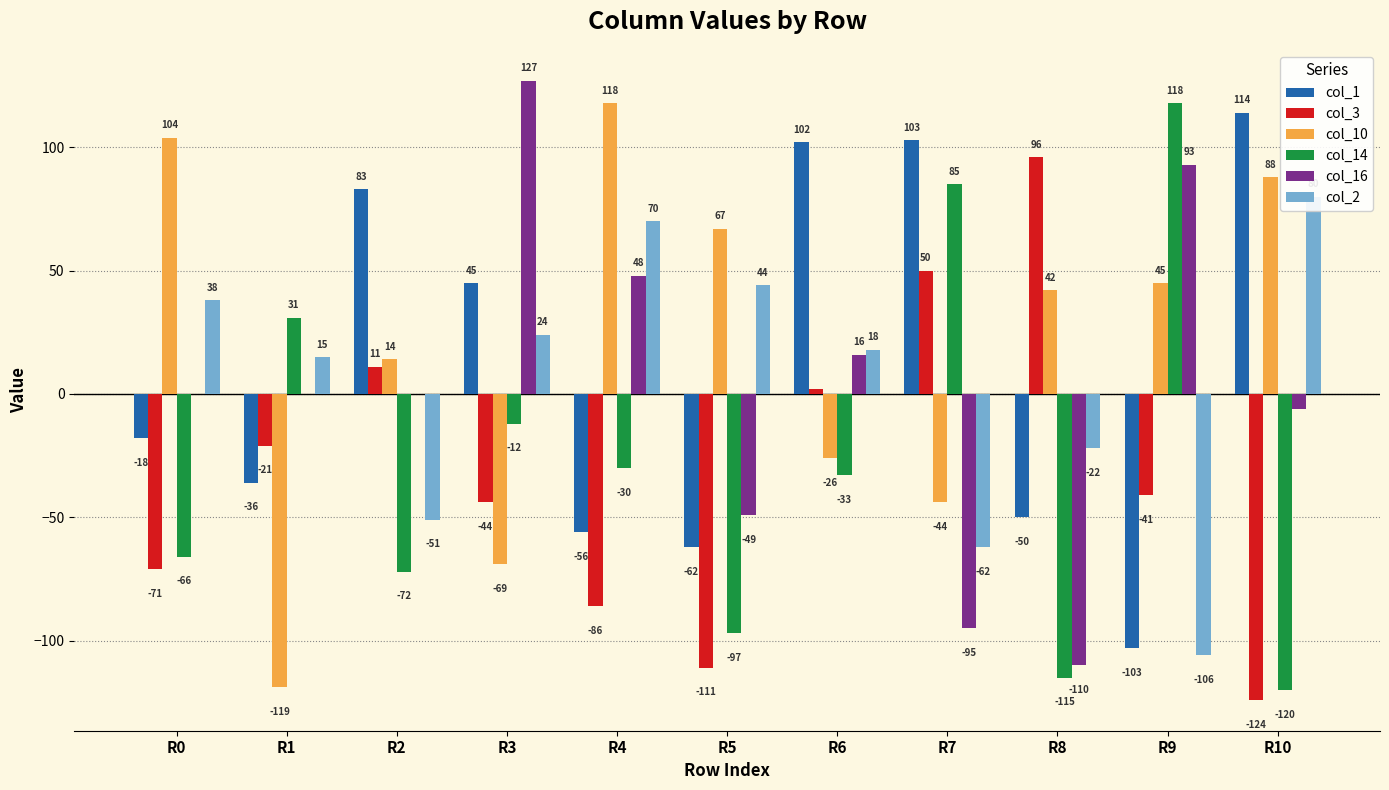

What is the value of the col_2 bar at the 8th from the left?

-62